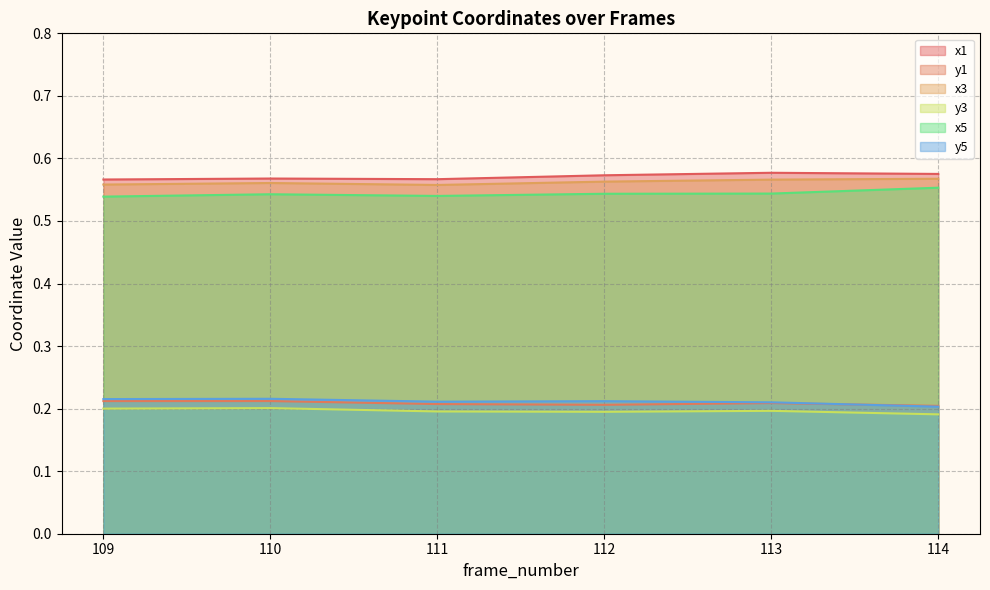

What is the value of the x5 point at the 1st from the left?

0.5